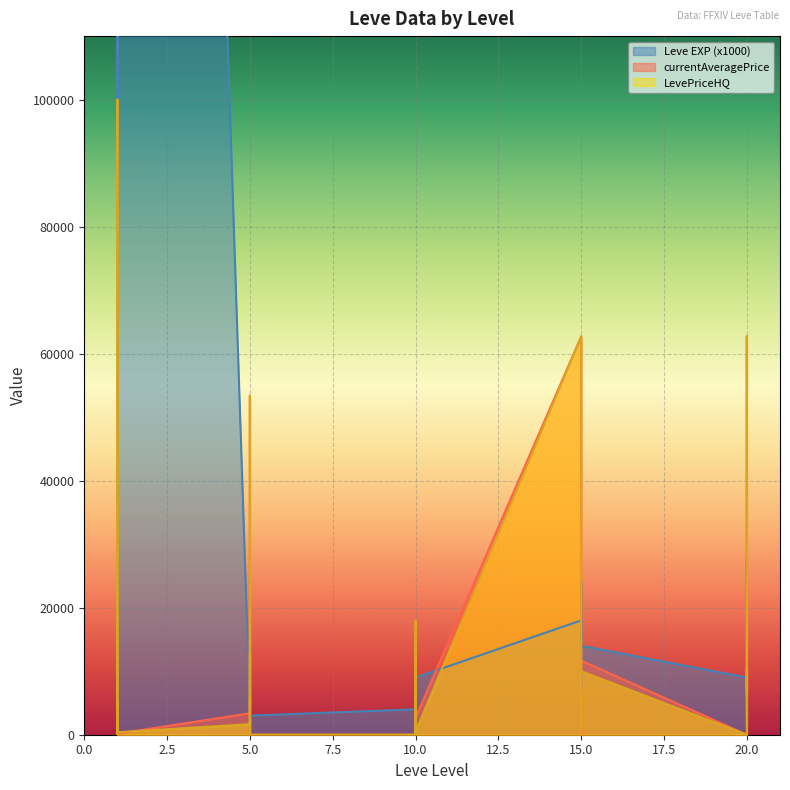

At which category is the sum across all series the highest?

1